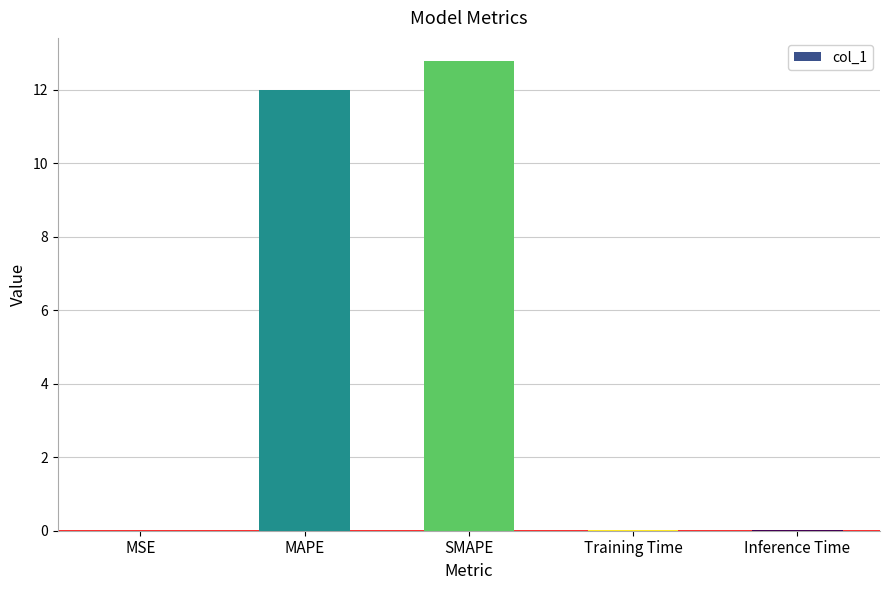

How many series are shown in this chart?

1